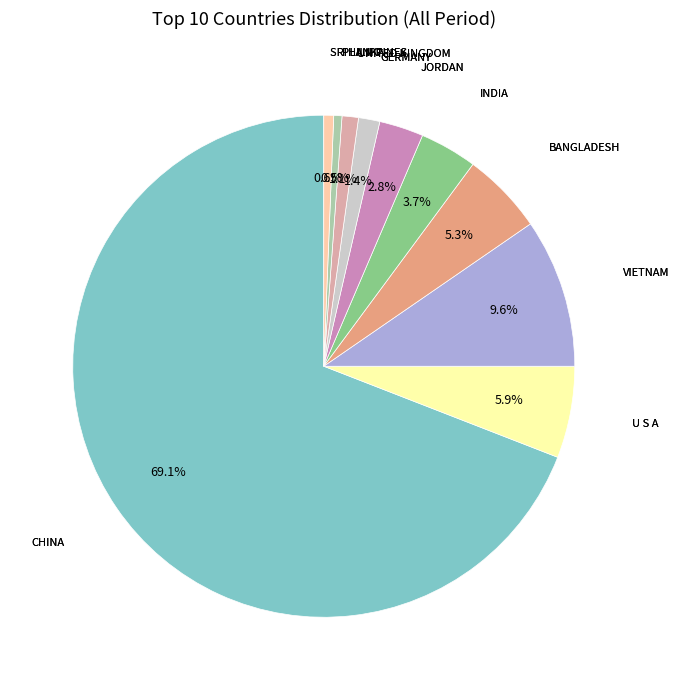

Does any single category account for the majority?

Yes